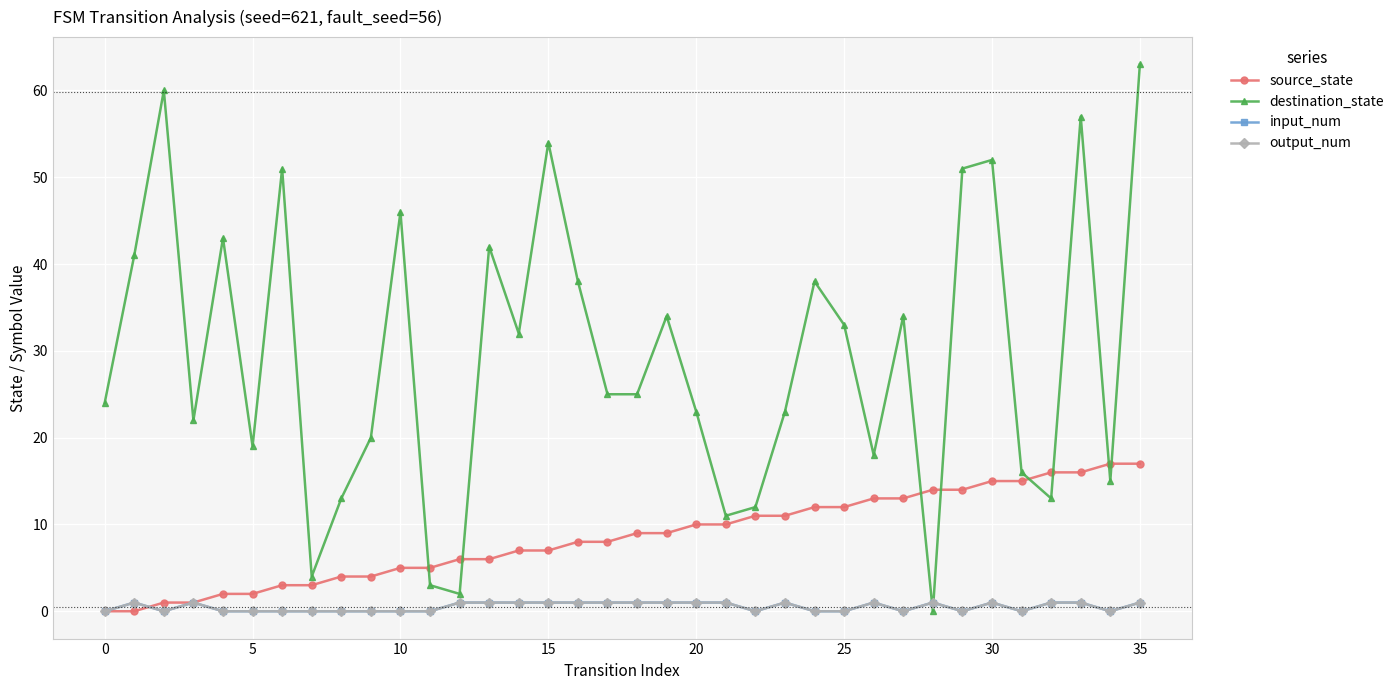

What is the sum of all destination_state values?

1057